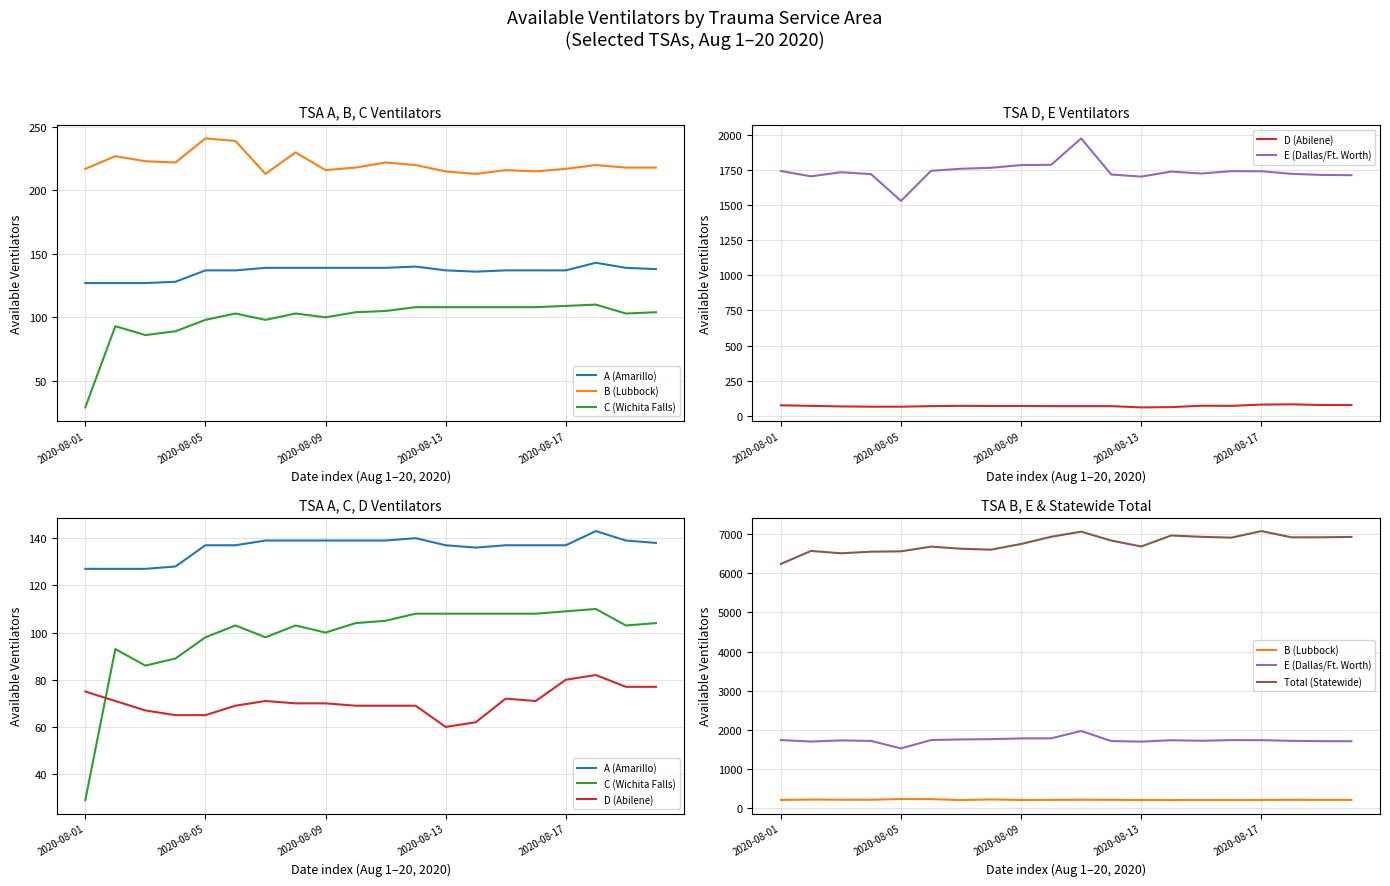

Count the number of categories in the chart.

20